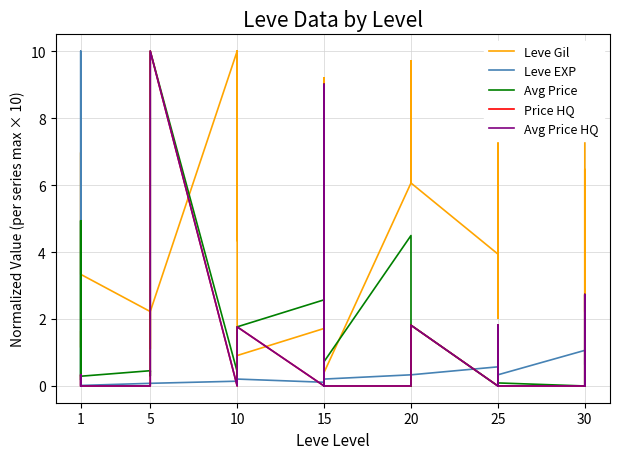

How many interior local valleys does the Leve EXP series have?

10